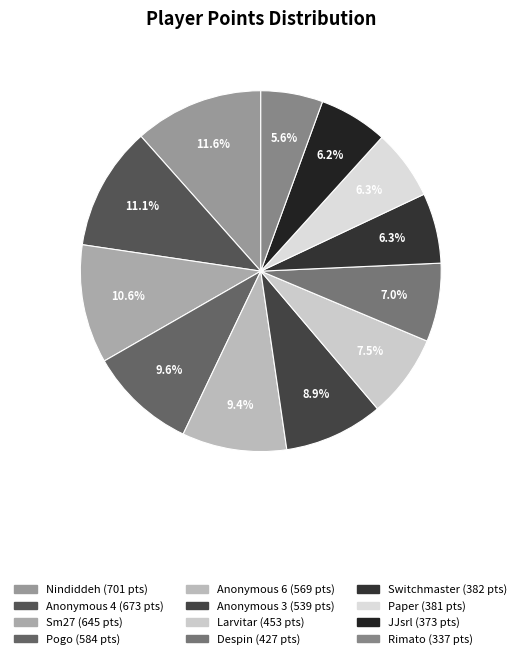

What is the total percentage of Anonymous 6 and Anonymous 4?

20.5%